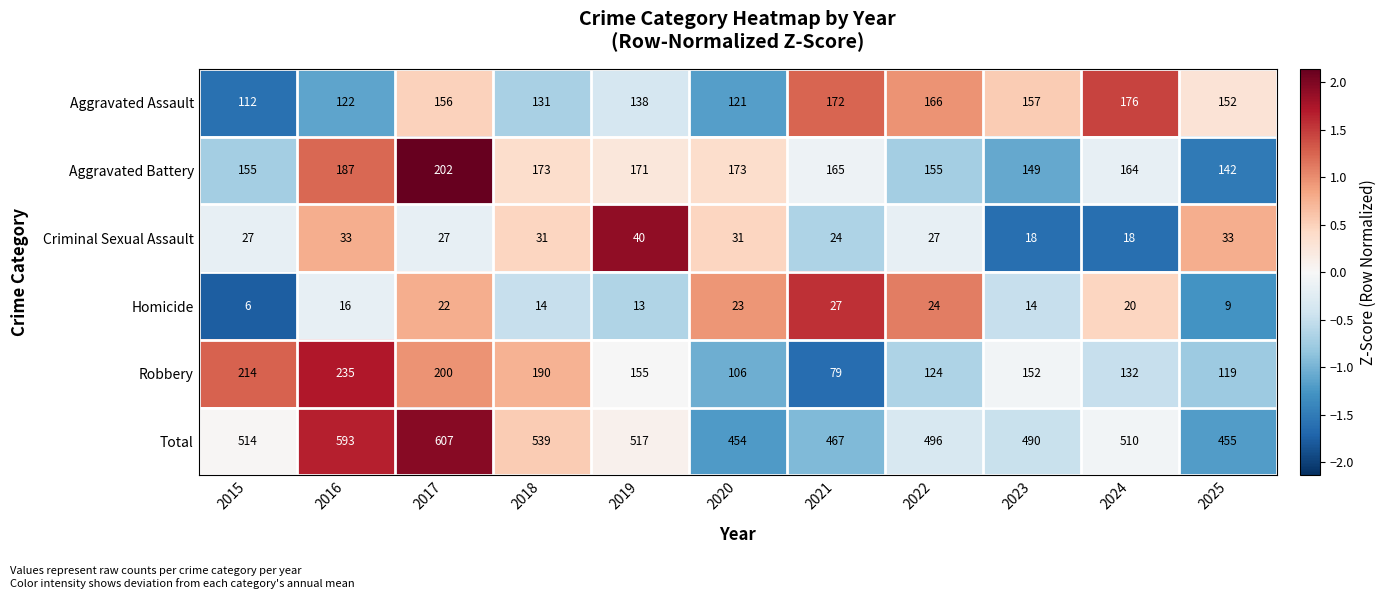

What is the sum of all Aggravated Battery values?

1836